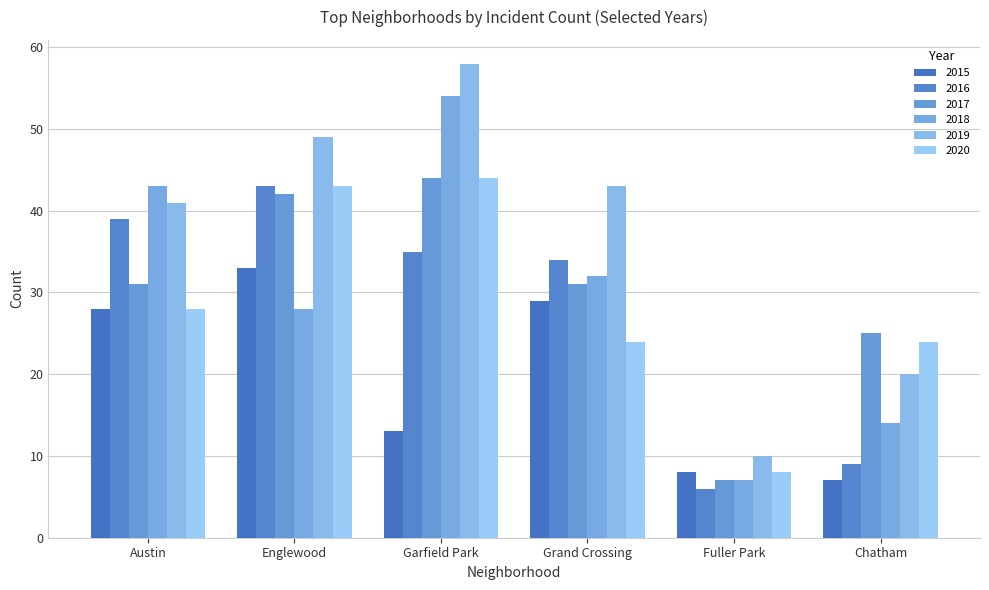

Reading left to right, transcribe all the data shown in this chart.

2015: Austin=28	Englewood=33	Garfield Park=13	Grand Crossing=29	Fuller Park=8	Chatham=7
2016: Austin=39	Englewood=43	Garfield Park=35	Grand Crossing=34	Fuller Park=6	Chatham=9
2017: Austin=31	Englewood=42	Garfield Park=44	Grand Crossing=31	Fuller Park=7	Chatham=25
2018: Austin=43	Englewood=28	Garfield Park=54	Grand Crossing=32	Fuller Park=7	Chatham=14
2019: Austin=41	Englewood=49	Garfield Park=58	Grand Crossing=43	Fuller Park=10	Chatham=20
2020: Austin=28	Englewood=43	Garfield Park=44	Grand Crossing=24	Fuller Park=8	Chatham=24